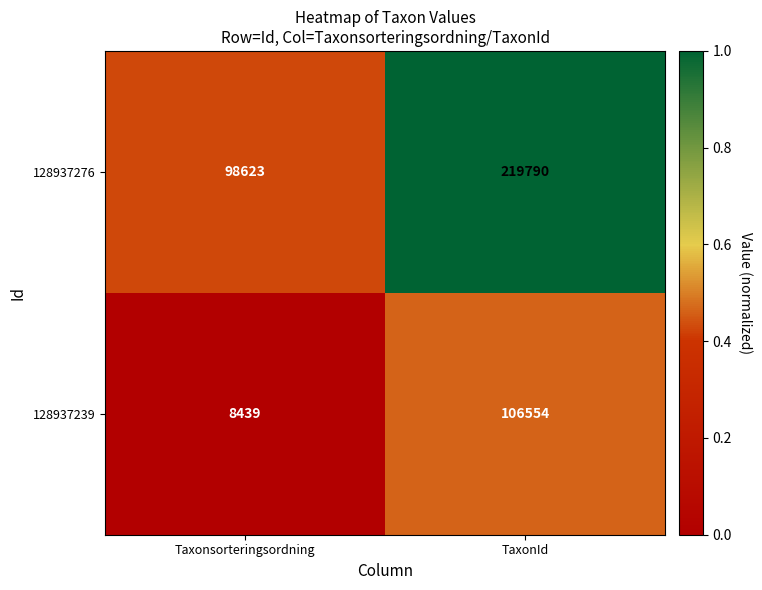

What is the difference between the 128937276 values at TaxonId and Taxonsorteringsordning?

121167